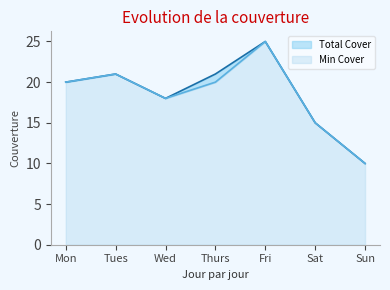

At which category does Total Cover reach its first local valley?

Wed